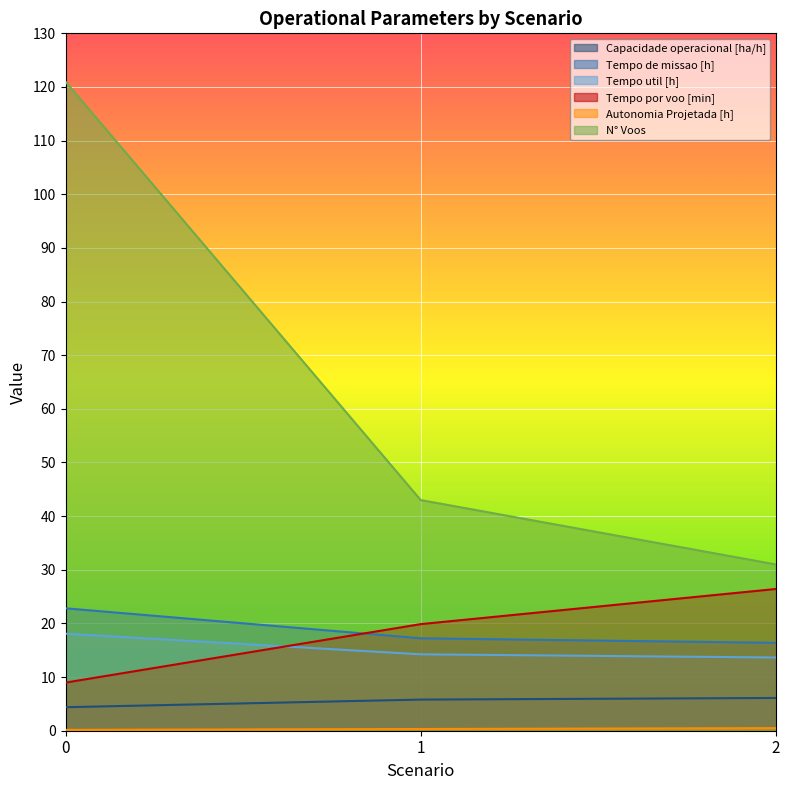

Is it true that Autonomia Projetada [h] equals 0.2 at 0?

False